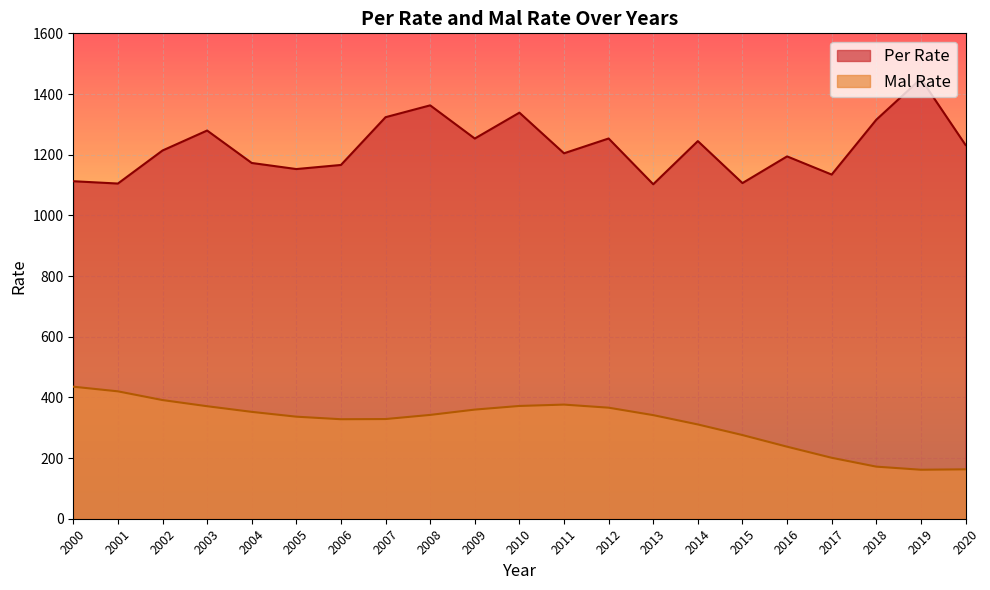

At which category does Mal Rate reach its first local valley?

2006